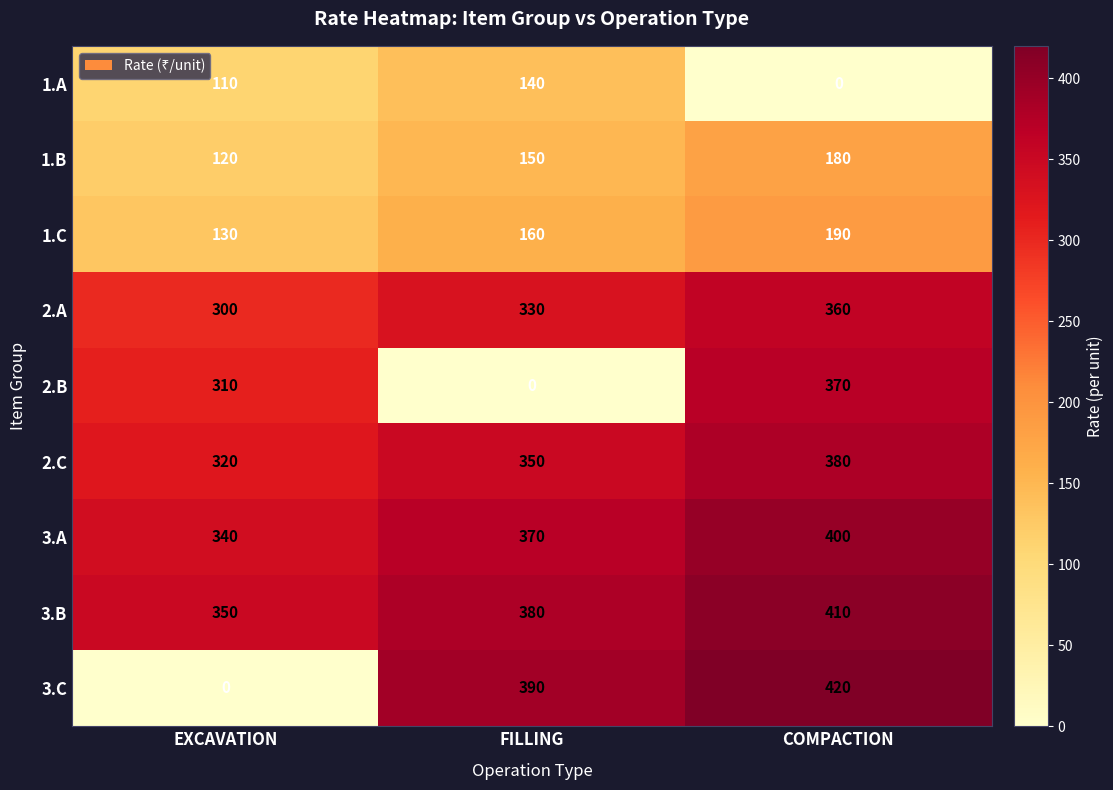

What is the sum of all 3.A values?

1110